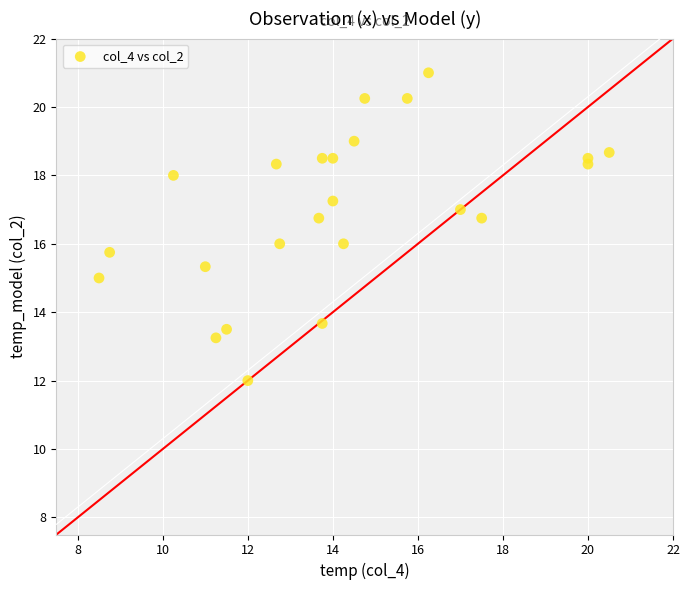

What is the range of X values (max minus min)?

12.0